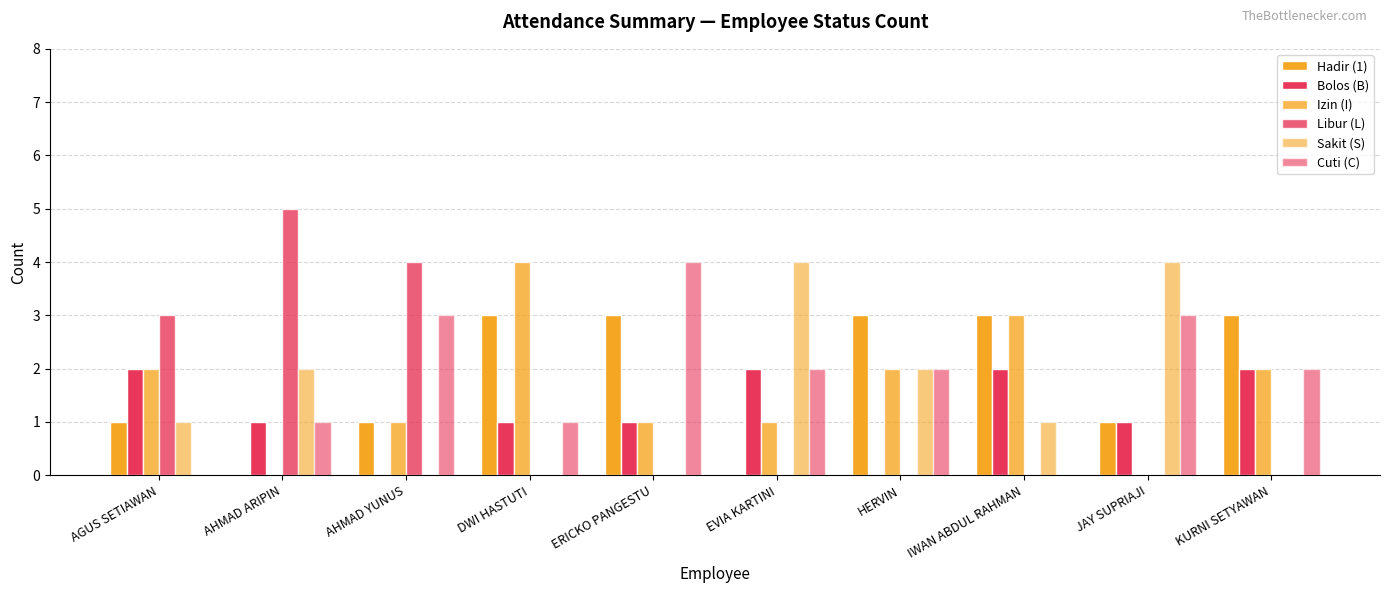

Are the bars horizontal?

No